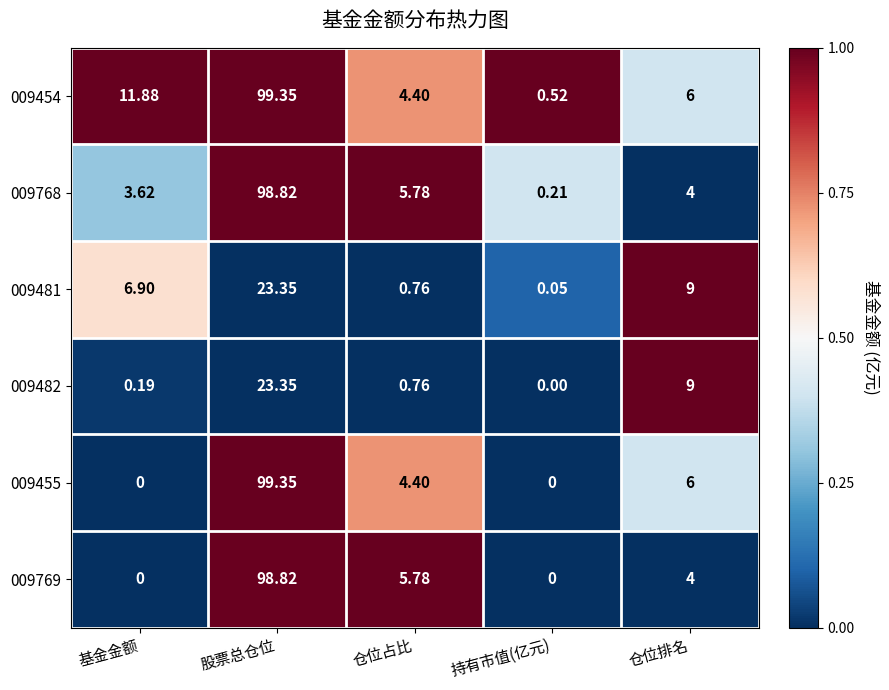

Where does the 009481 series first go above 6?

基金金额